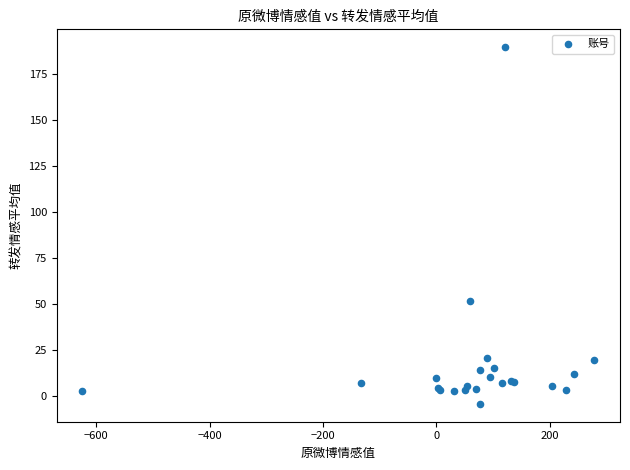

What Y value in the scatter plot is closest to 92?

51.5